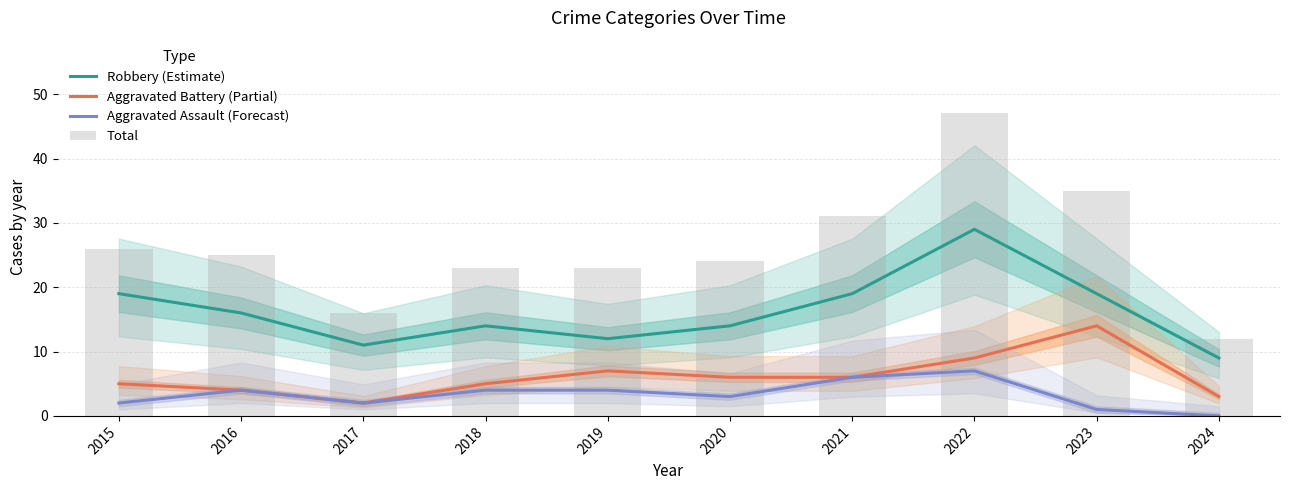

Which category has the lowest value in the Total series?

2024